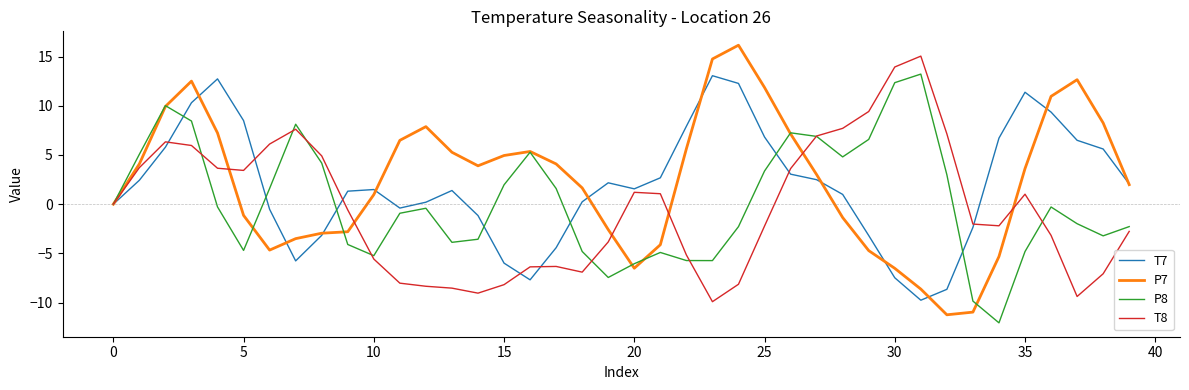

What is the maximum value for P8?

13.2